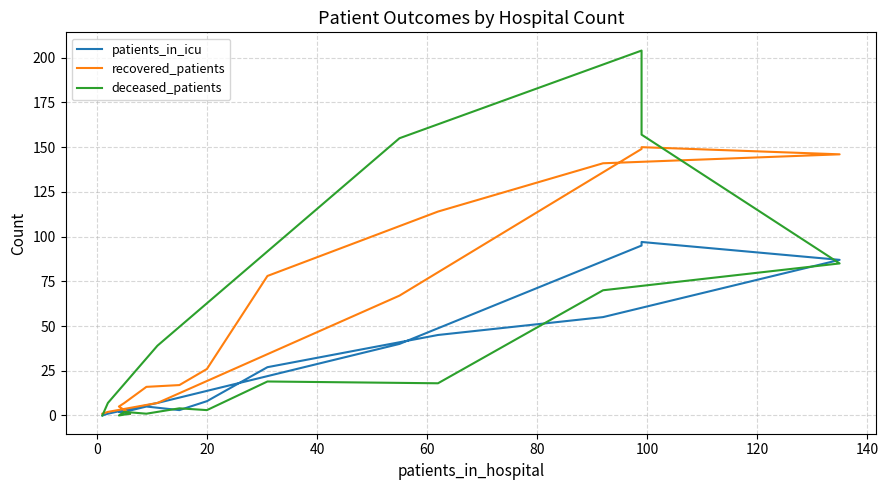

What is the sum of all recovered_patients values?

927